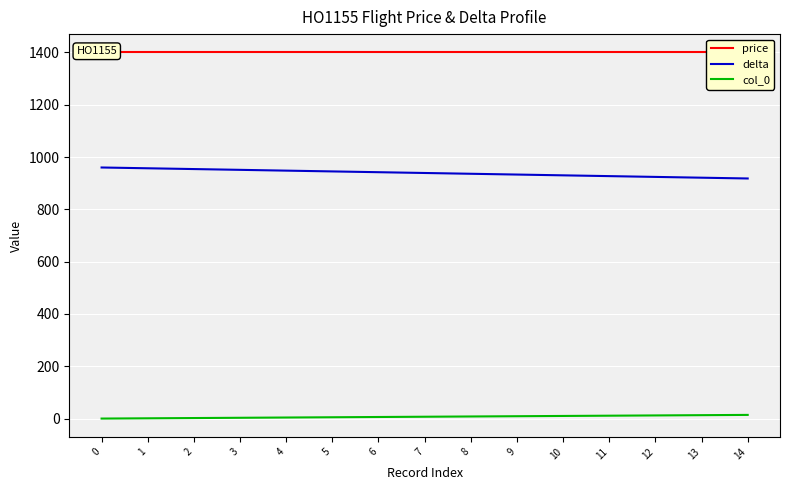

Rank the series at 9 from lowest to highest value.

col_0, delta, price